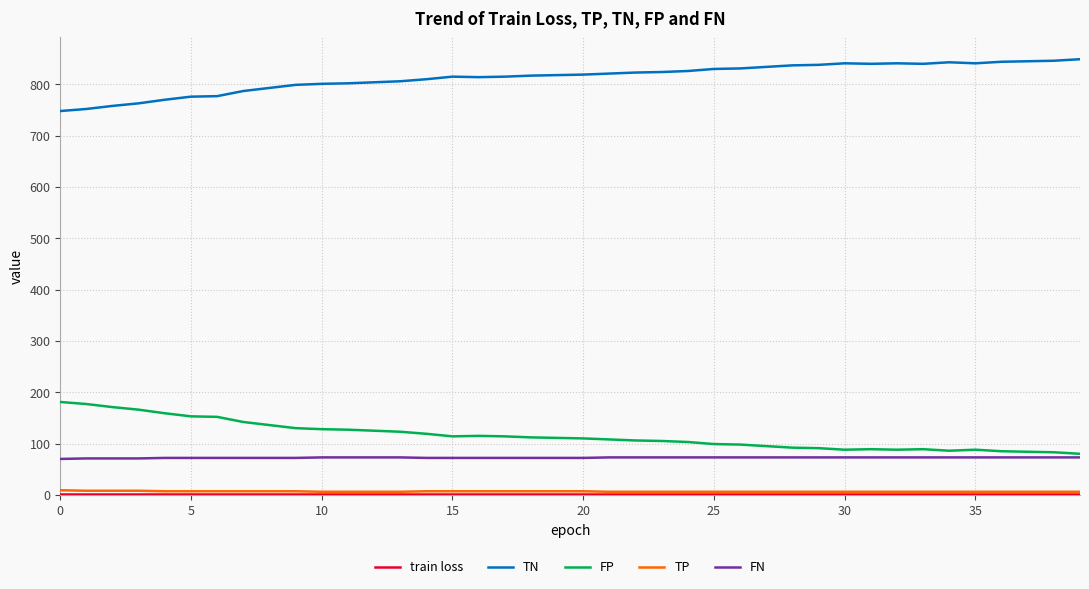

Which series has the largest total across all categories?

TN